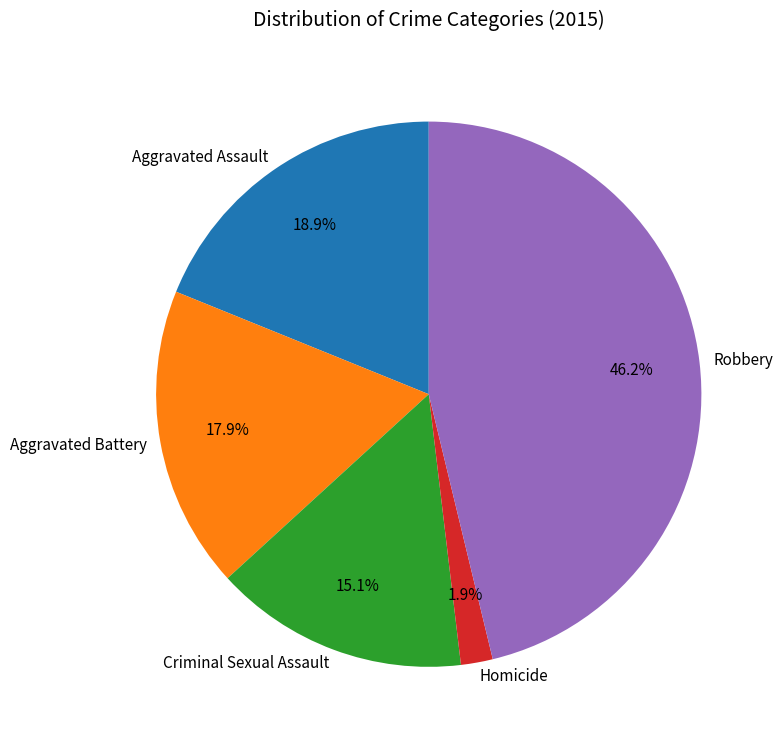

Count the number of slices in the pie.

5